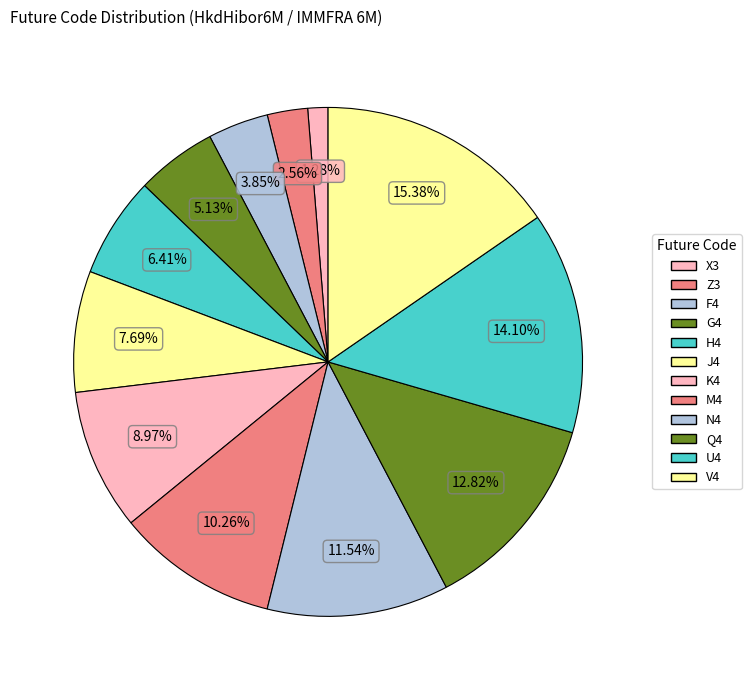

Which slice is the smallest?

X3